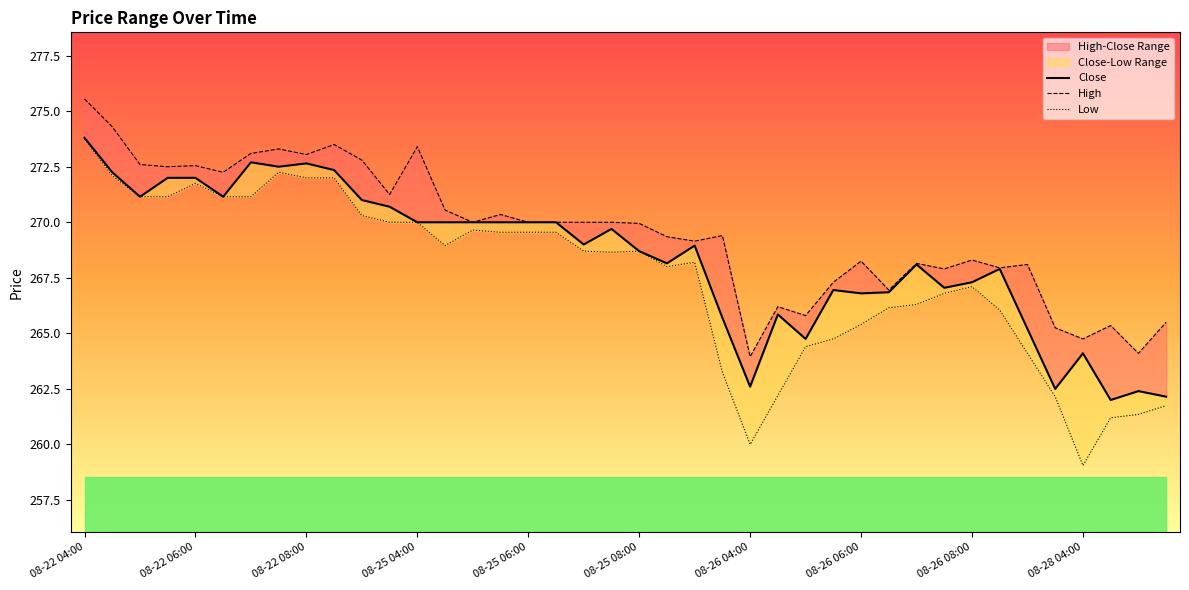

Which category has the highest value across all series?

08-22 04:00